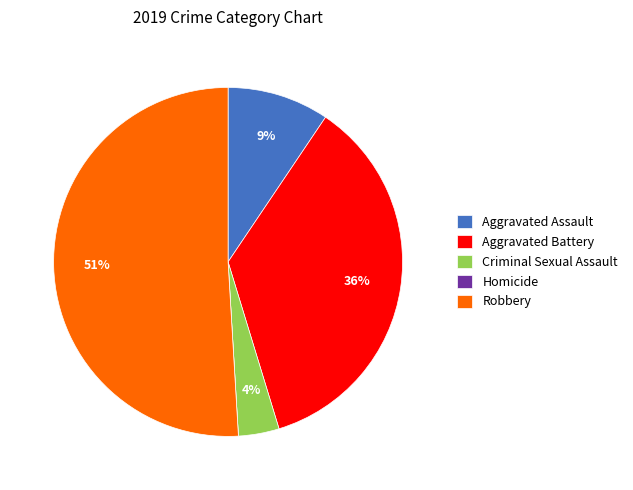

To the nearest percent, what is the difference between the largest and smallest slice percentages?

51%